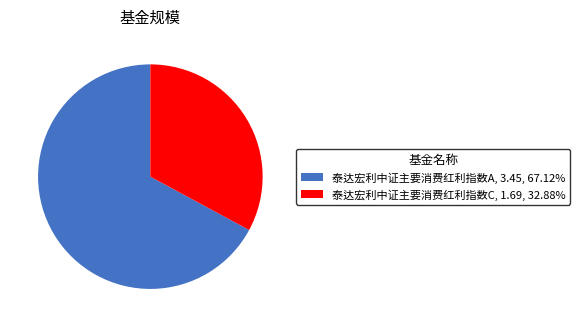

What is the smallest slice in the pie chart?

泰达宏利中证主要消费红利指数C